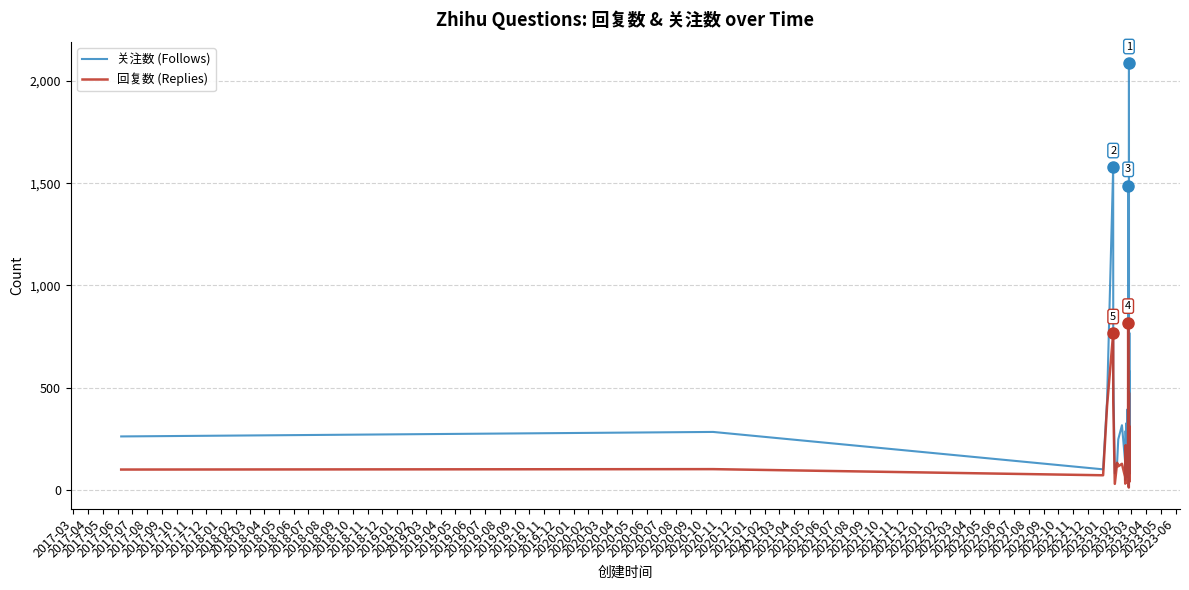

Which series has the widest spread of values?

关注数 (Follows)